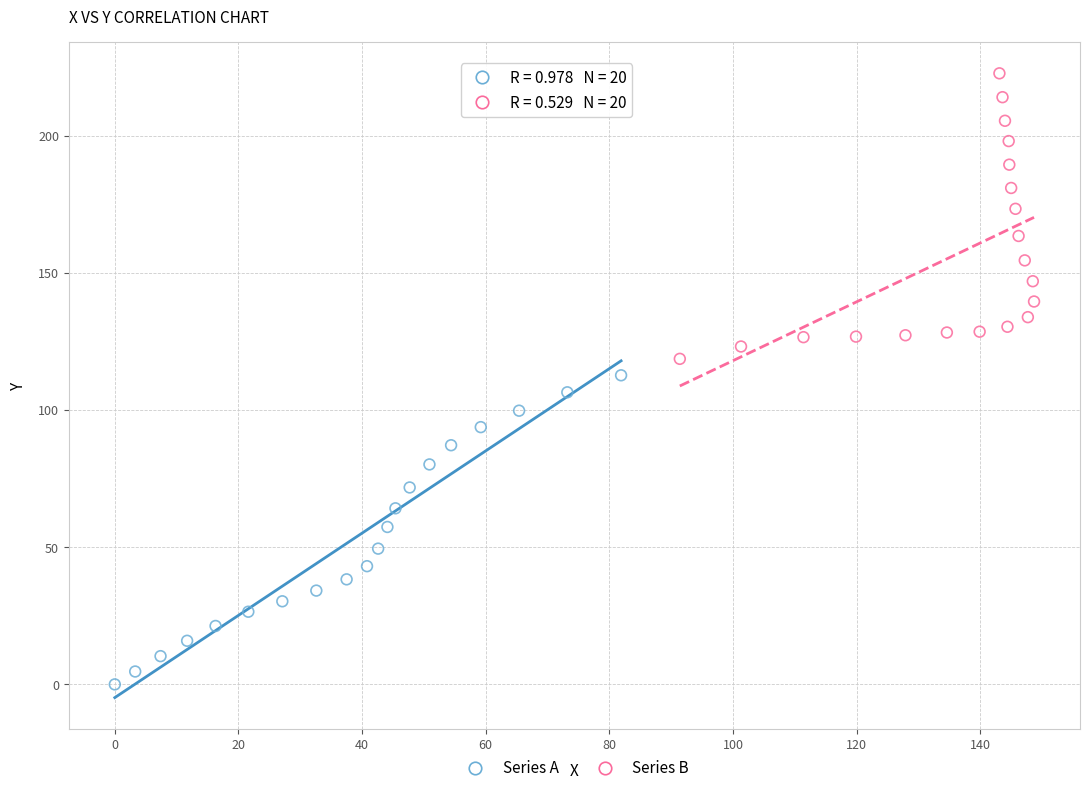

Which series has the widest spread of Y values?

Series A